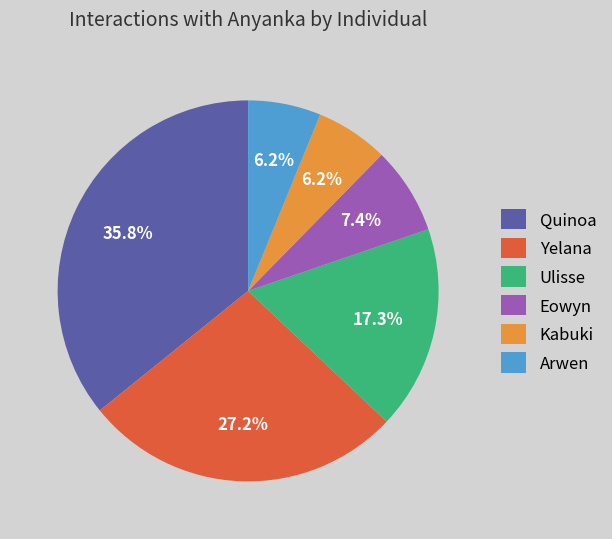

What portion of the pie excludes Arwen?

93.8%